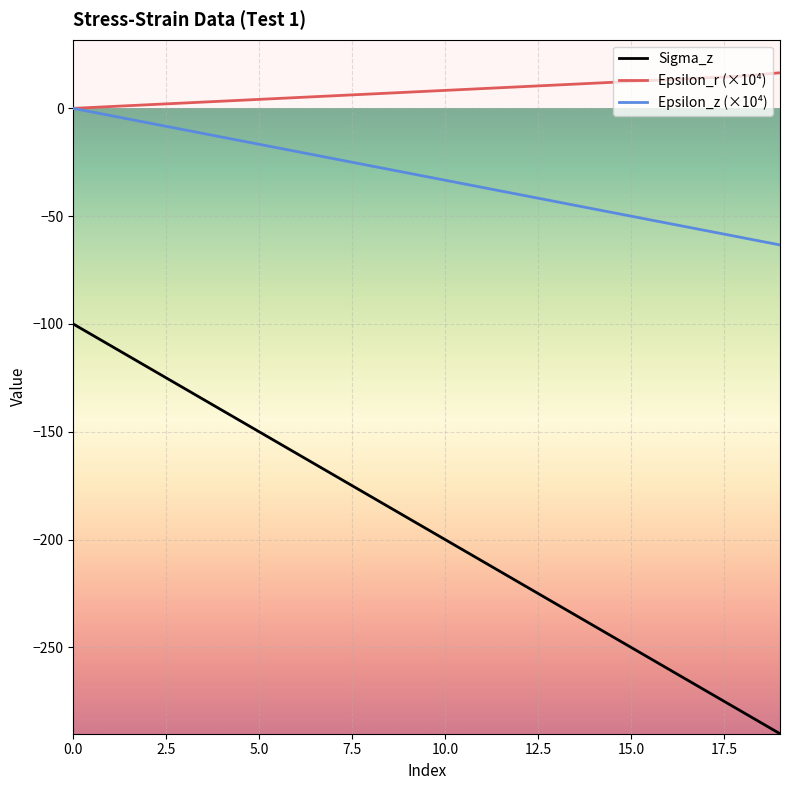

List the series in order of their peak value, lowest first.

Sigma_z, Epsilon_z (×10⁴), Epsilon_r (×10⁴)